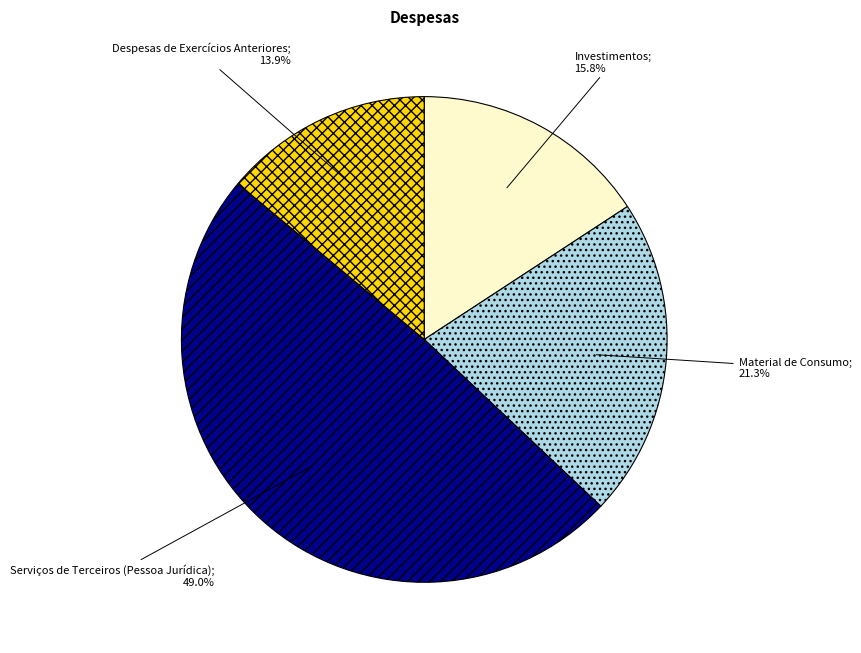

Is there a majority slice in this chart?

No